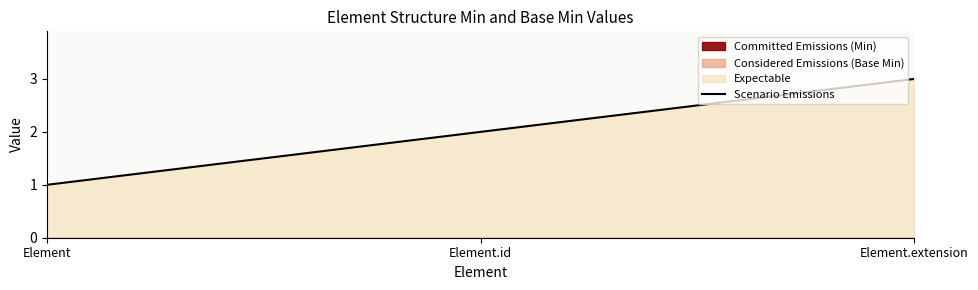

What value does the data have at Element?

1